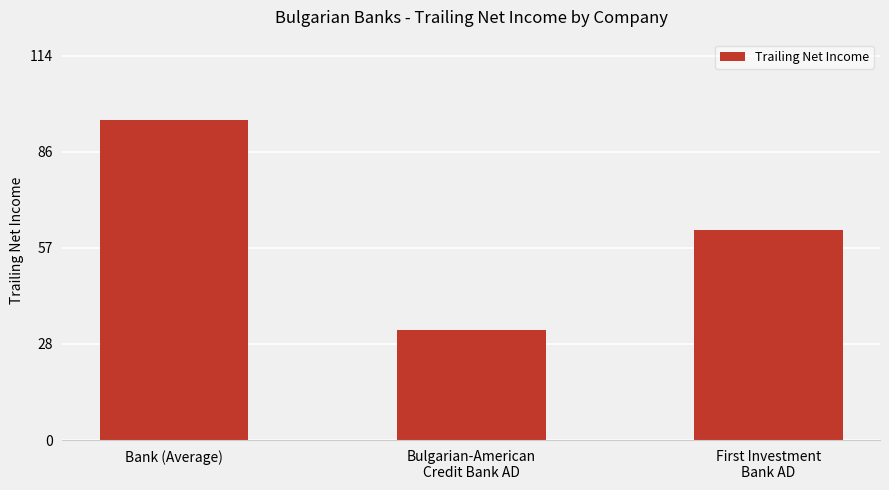

What is the approximate value at Bank (Average)?

95.7